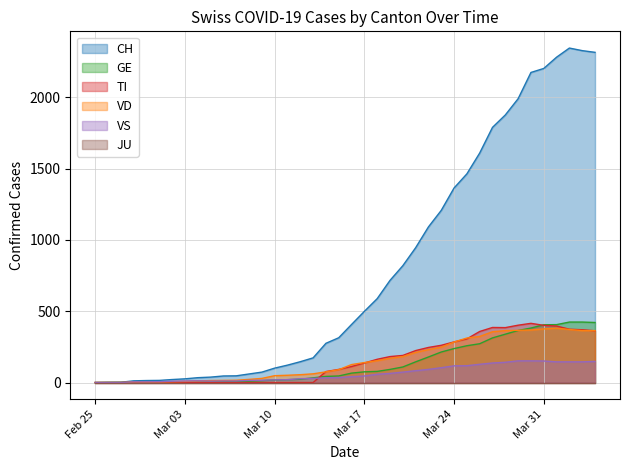

Is it true that VD equals 197 at 2020-03-26?

False